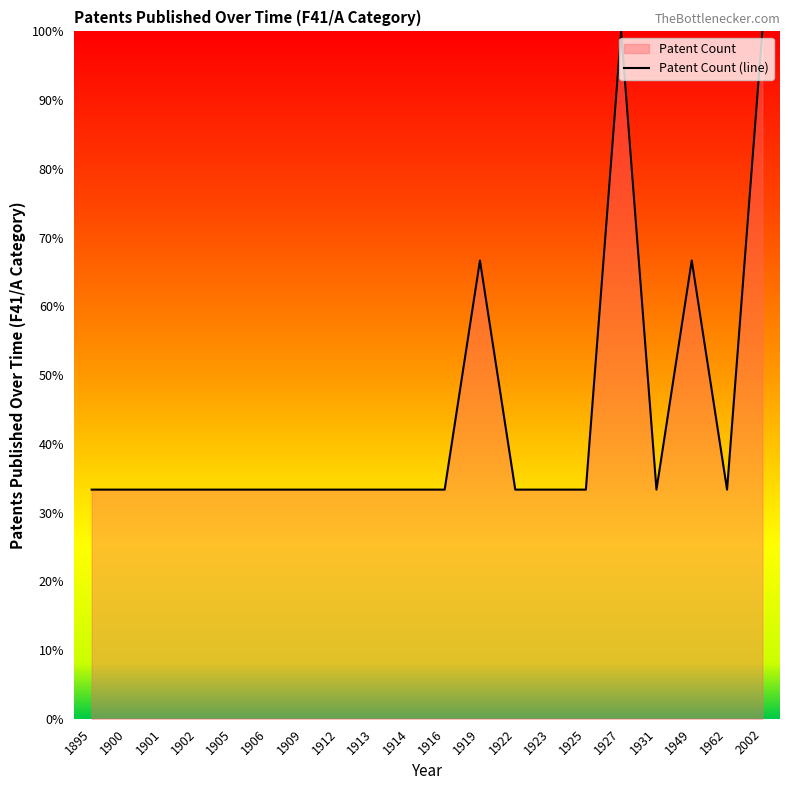

Reading left to right, extract all data points from this chart.

1895=33.3	1900=33.3	1901=33.3	1902=33.3	1905=33.3	1906=33.3	1909=33.3	1912=33.3	1913=33.3	1914=33.3	1916=33.3	1919=66.7	1922=33.3	1923=33.3	1925=33.3	1927=100.0	1931=33.3	1949=66.7	1962=33.3	2002=100.0